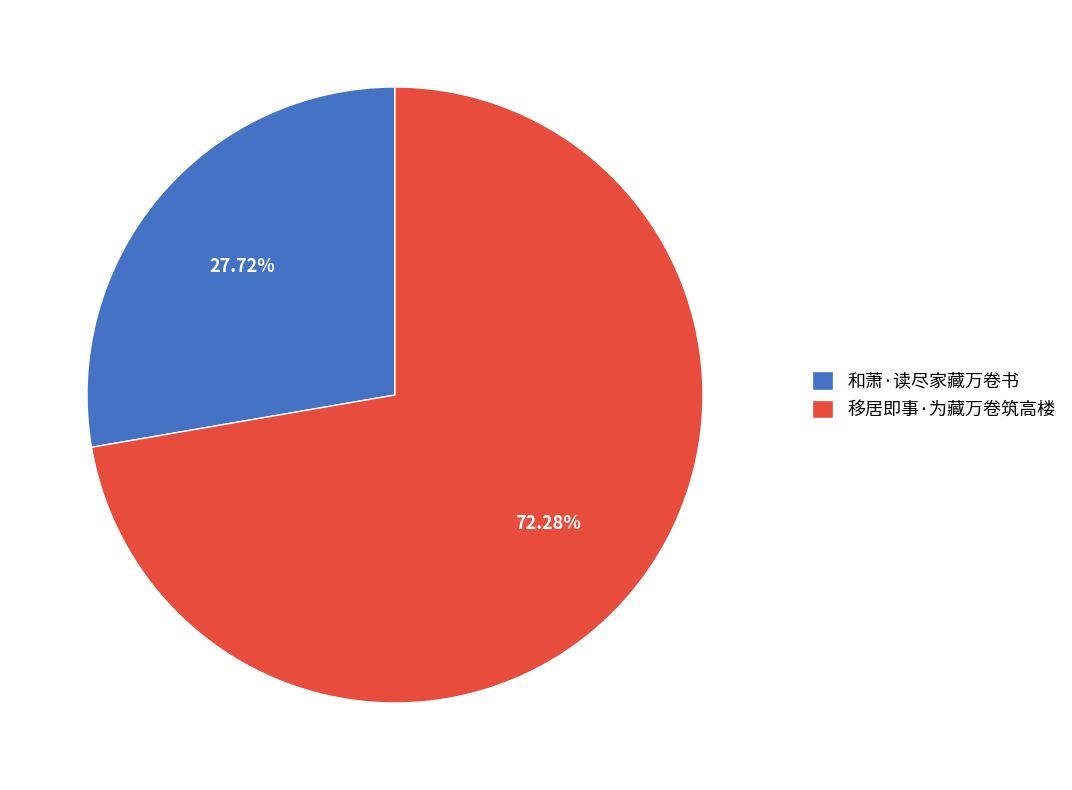

Is it true that 移居即事·为藏万卷筑高楼 is 59% of the pie?

False